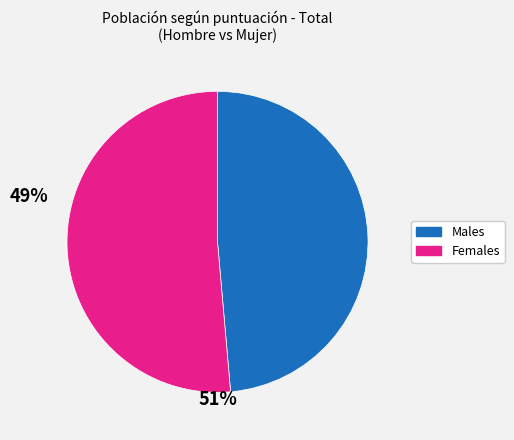

Is there any slice that represents more than half of the pie?

Yes